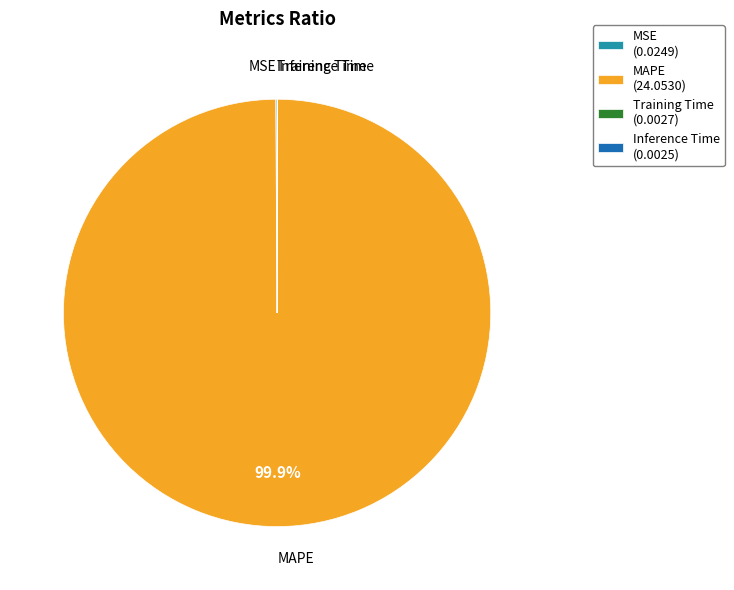

Does any single category account for the majority?

Yes